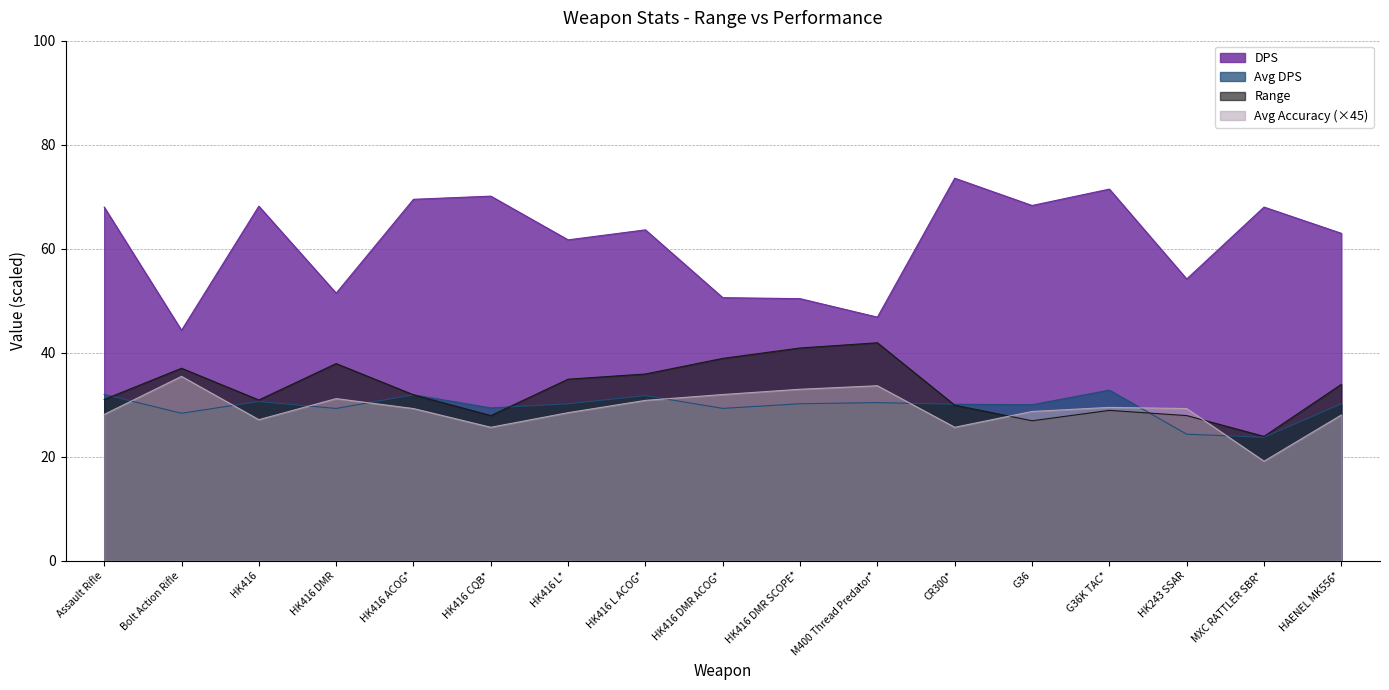

Reading left to right, transcribe all the data shown in this chart.

Avg DPS: Assault Rifle=32.0	Bolt Action Rifle=28.4	HK416=30.6	HK416 DMR=29.3	HK416 ACOG*=31.9	HK416 CQB*=29.4	HK416 L*=30.2	HK416 L ACOG*=31.7	HK416 DMR ACOG*=29.3	HK416 DMR SCOPE*=30.2	M400 Thread Predator*=30.4	CR300*=30.1	G36=30.0	G36K TAC*=32.8	HK243 SSAR=24.3	MXC RATTLER SBR*=23.7	HAENEL MK556*=30.2
DPS: Assault Rifle=68.0	Bolt Action Rifle=44.3	HK416=68.2	HK416 DMR=51.4	HK416 ACOG*=69.5	HK416 CQB*=70.1	HK416 L*=61.7	HK416 L ACOG*=63.6	HK416 DMR ACOG*=50.6	HK416 DMR SCOPE*=50.4	M400 Thread Predator*=46.8	CR300*=73.5	G36=68.3	G36K TAC*=71.5	HK243 SSAR=54.2	MXC RATTLER SBR*=68.0	HAENEL MK556*=62.9
Range: Assault Rifle=31.0	Bolt Action Rifle=37.0	HK416=30.9	HK416 DMR=37.9	HK416 ACOG*=31.9	HK416 CQB*=27.9	HK416 L*=34.9	HK416 L ACOG*=35.9	HK416 DMR ACOG*=38.9	HK416 DMR SCOPE*=40.9	M400 Thread Predator*=41.9	CR300*=29.9	G36=26.9	G36K TAC*=28.9	HK243 SSAR=27.9	MXC RATTLER SBR*=23.9	HAENEL MK556*=33.9
Avg Accuracy: Assault Rifle=28.1	Bolt Action Rifle=35.4	HK416=27.1	HK416 DMR=31.2	HK416 ACOG*=29.2	HK416 CQB*=25.6	HK416 L*=28.5	HK416 L ACOG*=30.8	HK416 DMR ACOG*=31.9	HK416 DMR SCOPE*=33.0	M400 Thread Predator*=33.6	CR300*=25.7	G36=28.7	G36K TAC*=29.5	HK243 SSAR=29.2	MXC RATTLER SBR*=19.1	HAENEL MK556*=28.0